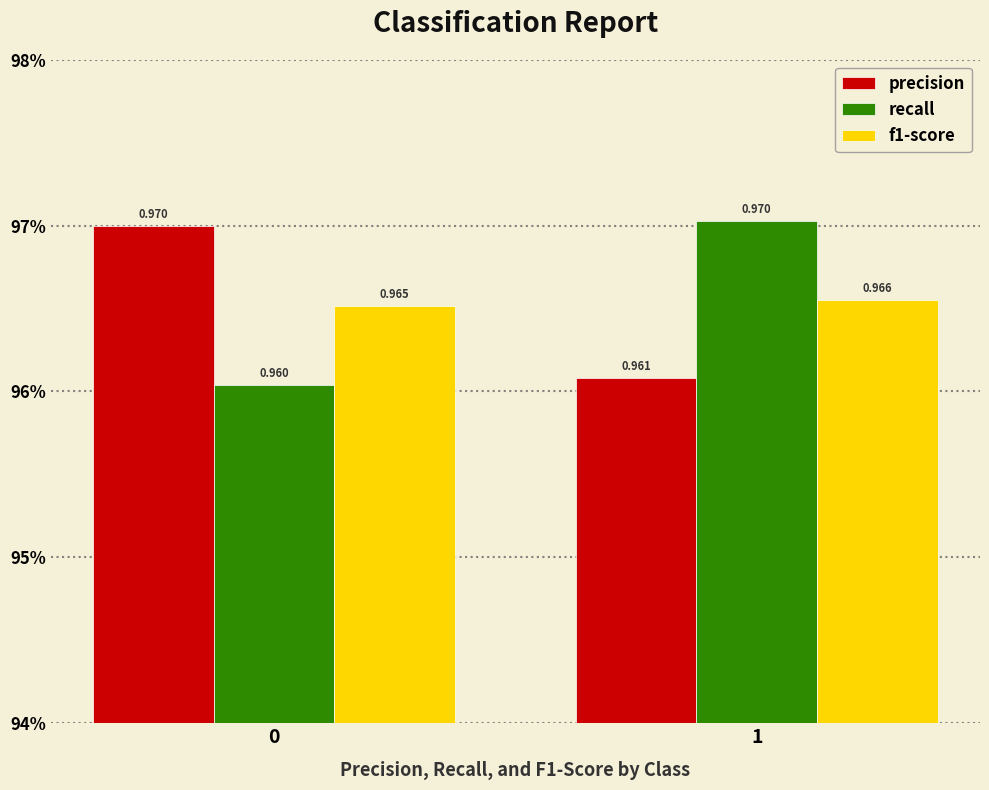

At how many categories does at least one series exceed 0?

2